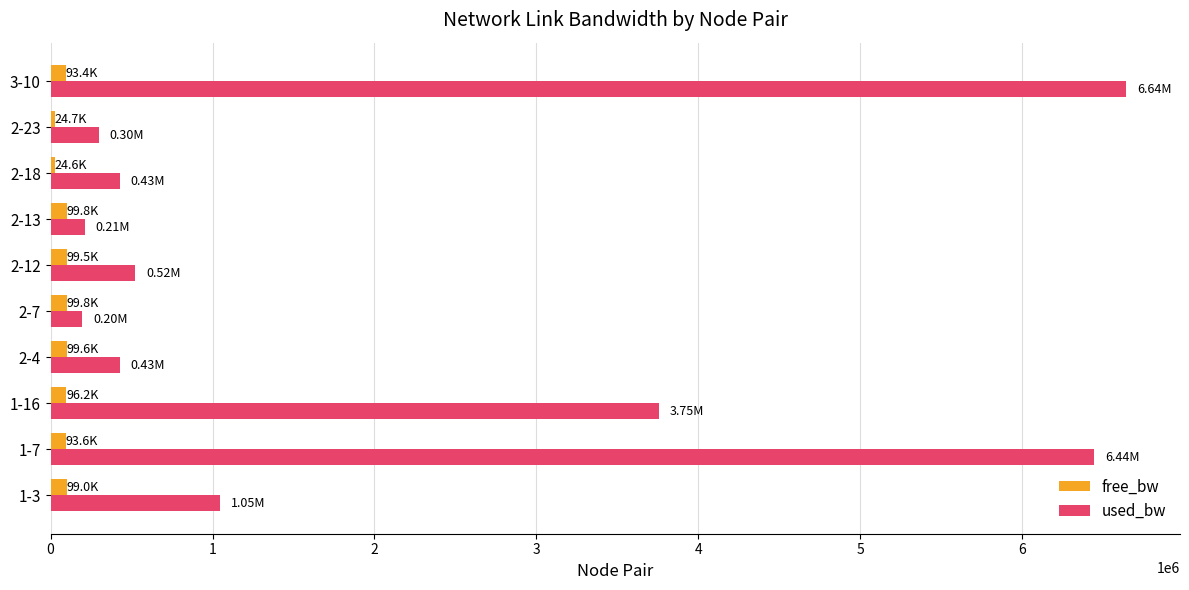

What is the difference between the maximum and second lowest values in the used_bw series?

6431490.3